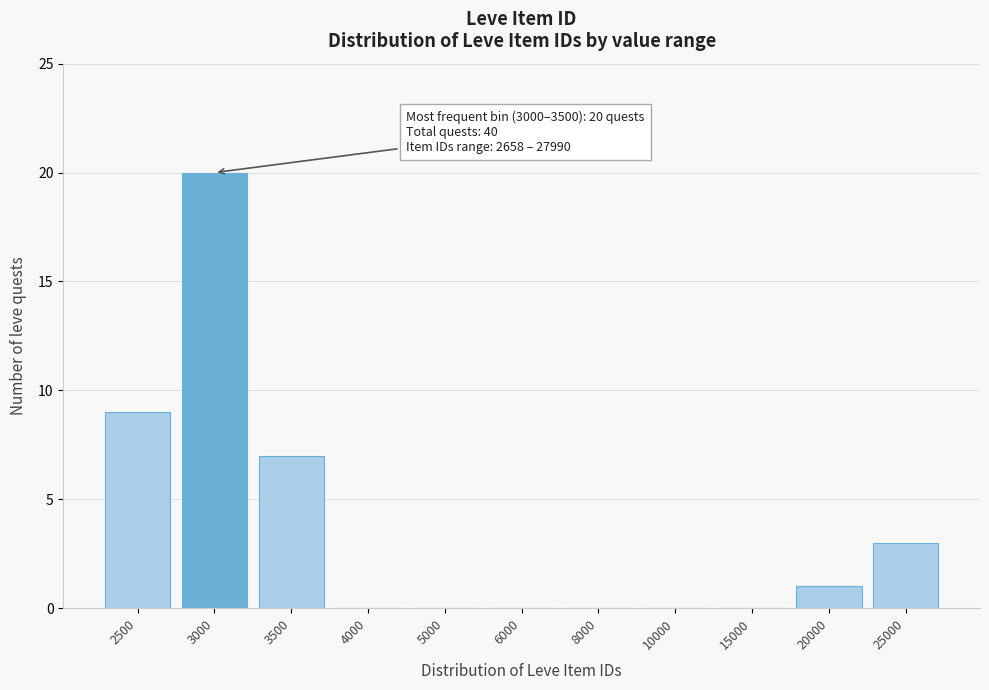

Reading right to left, extract all data points from this chart.

25000=3	20000=1	15000=0	10000=0	8000=0	6000=0	5000=0	4000=0	3500=7	3000=20	2500=9